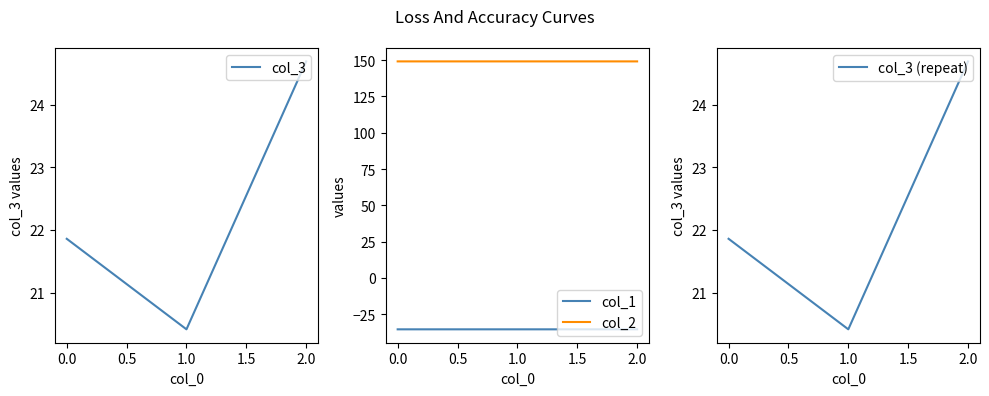

What are all the series names shown in the legend?

col_3, col_1, col_2, col_3 (repeat)